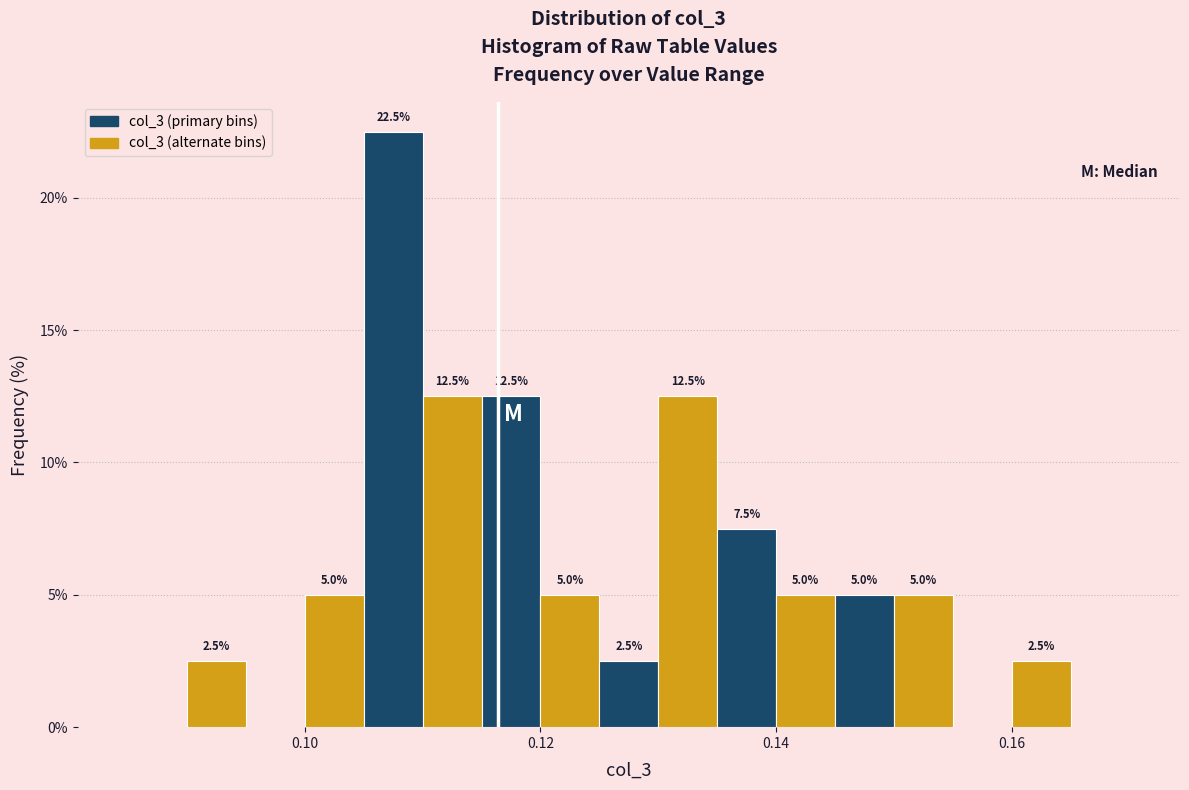

Around what value on the x-axis is the tallest bar? Give the approximate position of its centre, as read against the axis.

0.108